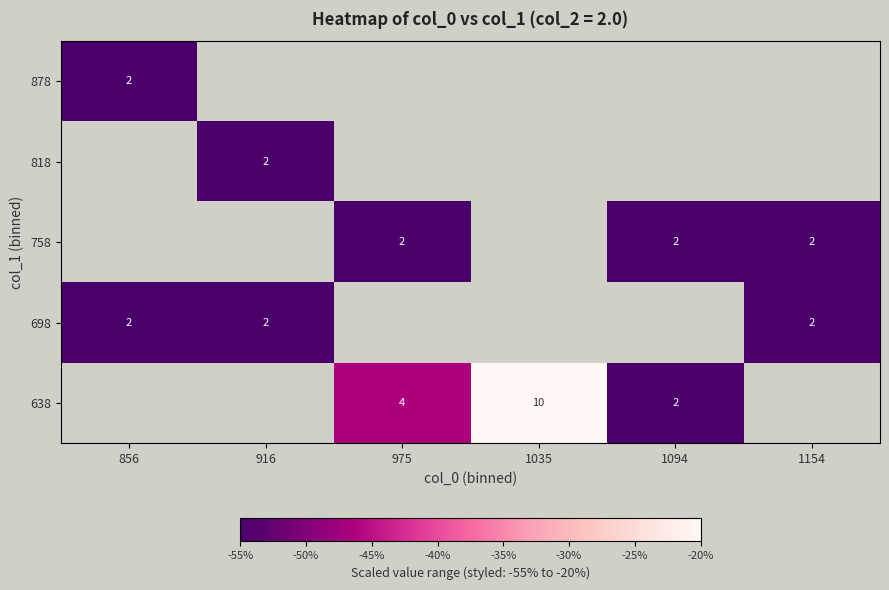

At which category does the chart reach its minimum across all series?

1094